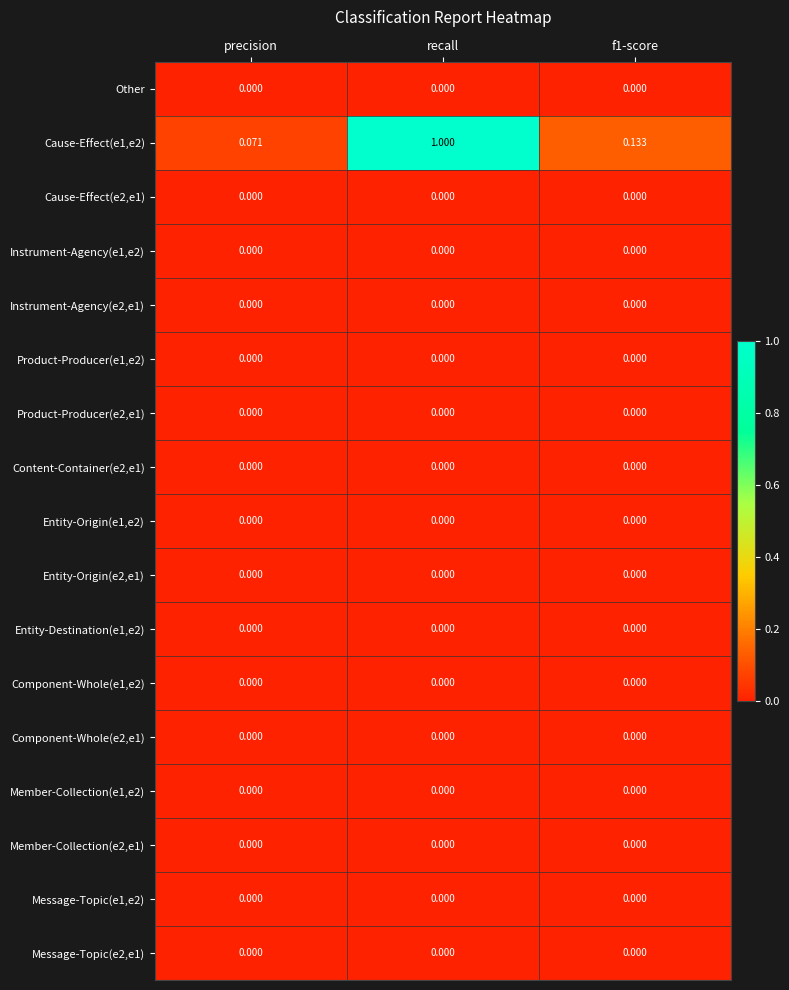

Count the number of data series in this chart.

17